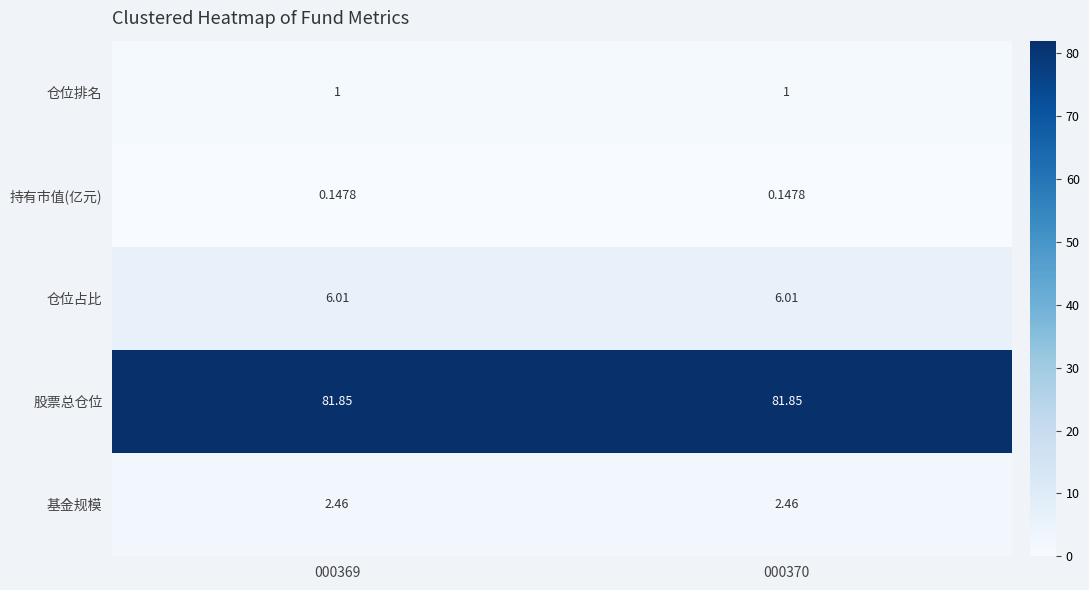

Rank the series by their maximum value, from highest to lowest.

股票总仓位, 仓位占比, 基金规模, 仓位排名, 持有市值(亿元)